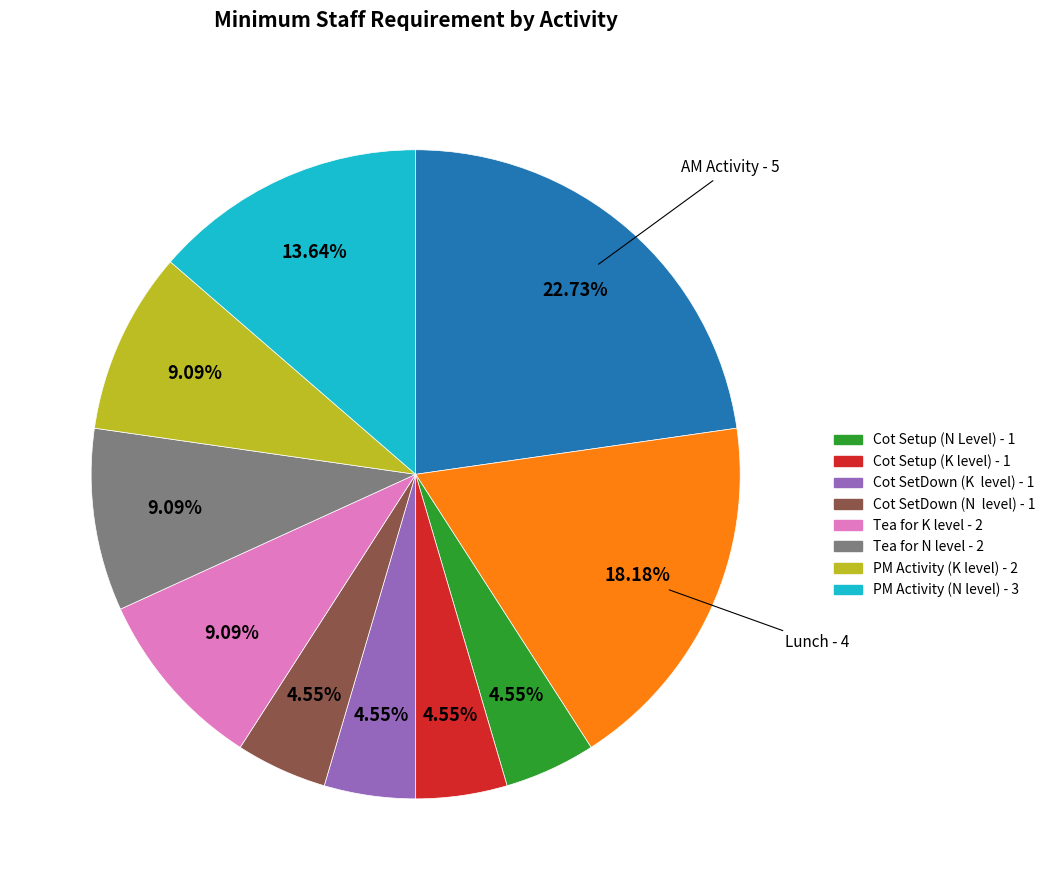

Does any single category account for the majority?

No